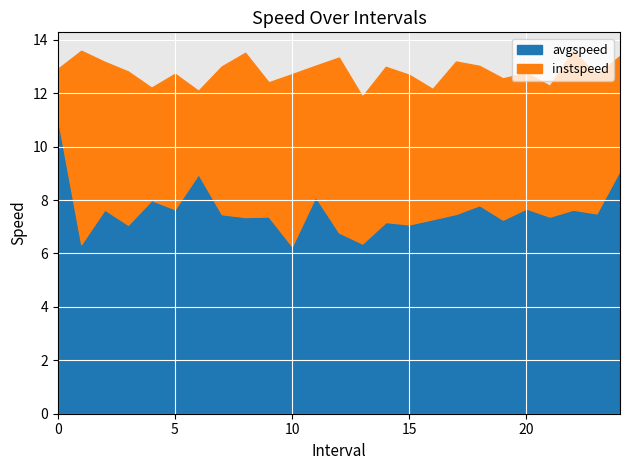

At how many categories does at least one series exceed 9?

25